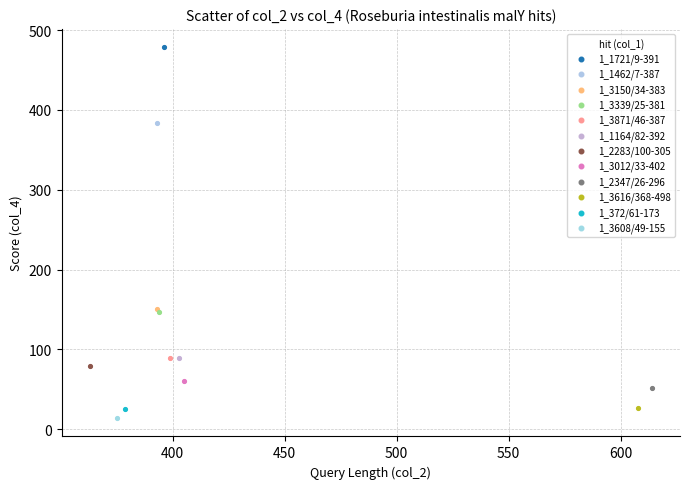

What are all the series names shown in the legend?

1_1721/9-391, 1_1462/7-387, 1_3150/34-383, 1_3339/25-381, 1_3871/46-387, 1_1164/82-392, 1_2283/100-305, 1_3012/33-402, 1_2347/26-296, 1_3616/368-498, 1_372/61-173, 1_3608/49-155